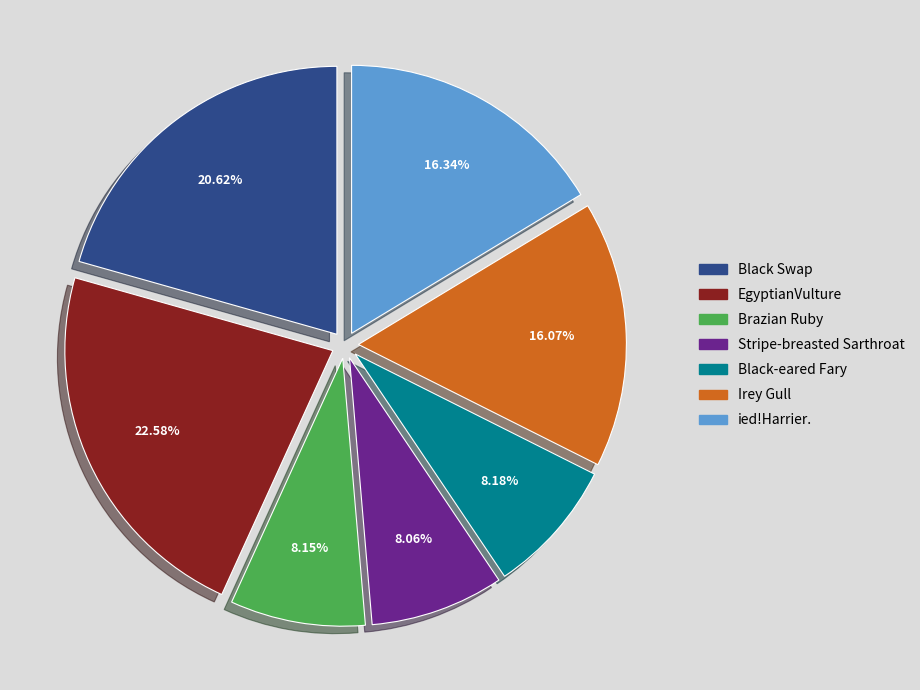

What percentage is the Brazian Ruby slice, to the nearest percent?

8%